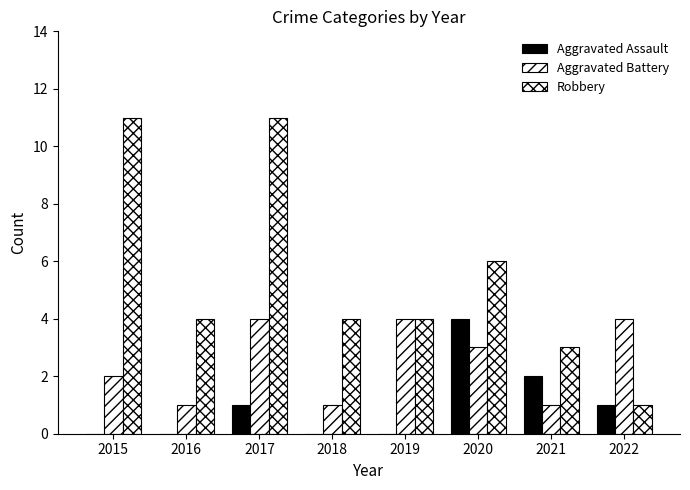

Are the bars grouped side by side (vs. stacked)?

Yes